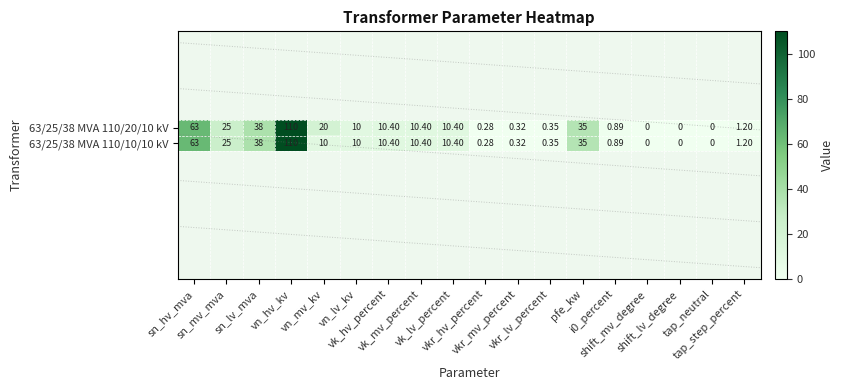

Which series changed the most between vn_mv_kv and tap_neutral?

63/25/38 MVA 110/20/10 kV